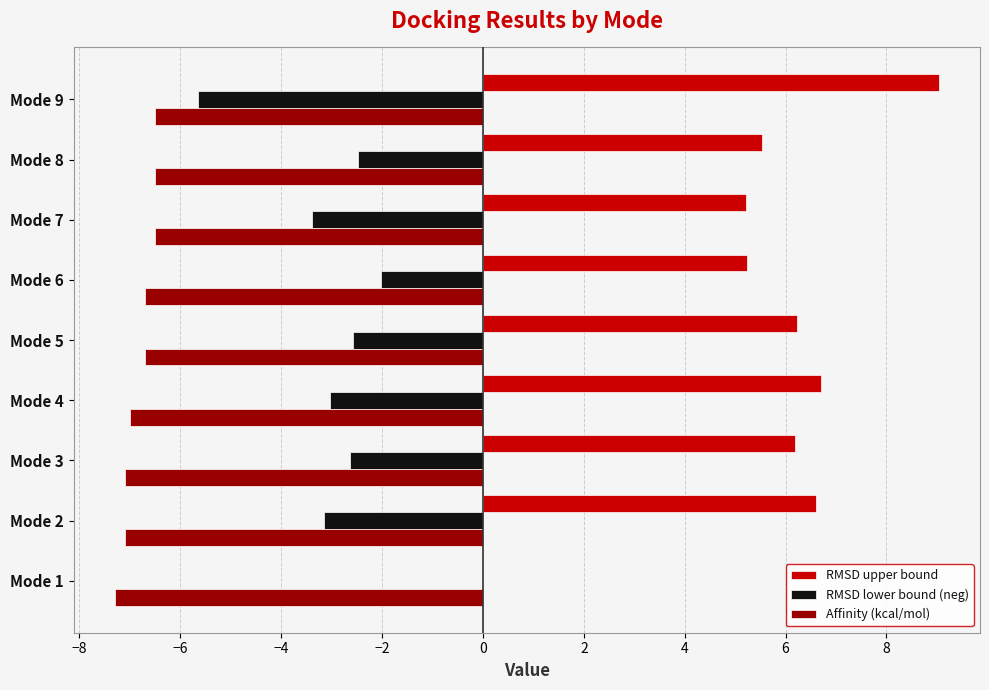

The value of RMSD upper bound at Mode 8 is 3.8. True or false?

False